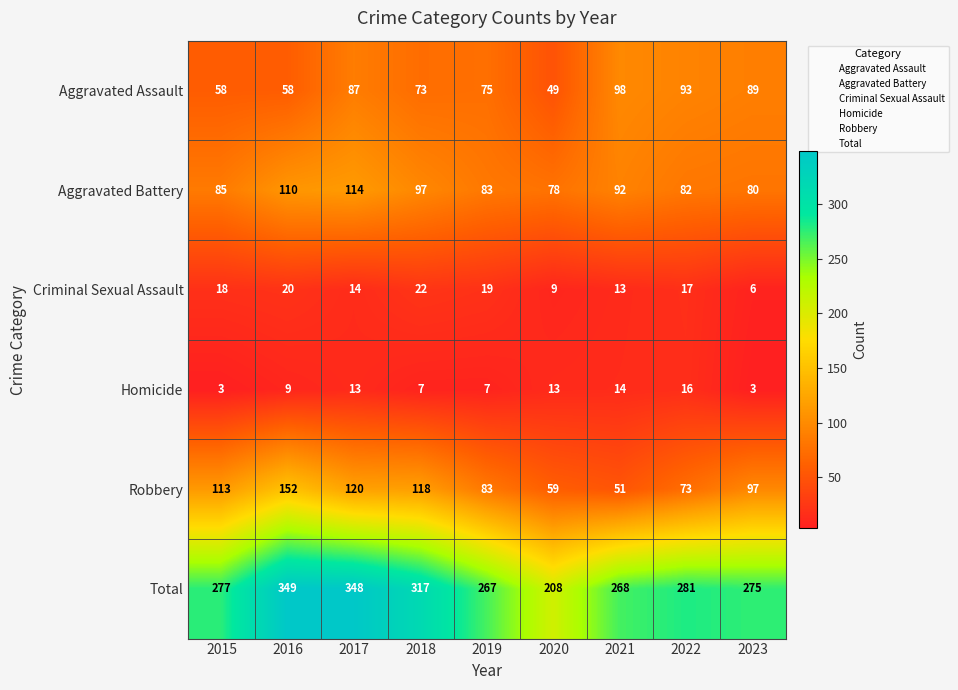

What value does the Total series have at 2020, to the nearest 50?

200